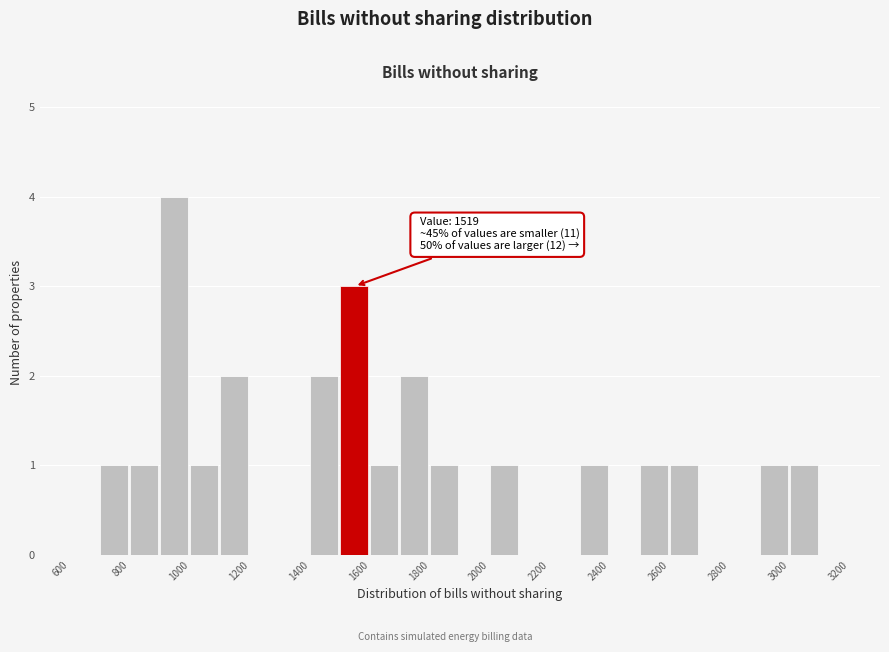

Which range on the x-axis has the tallest bar?

900 to 1000